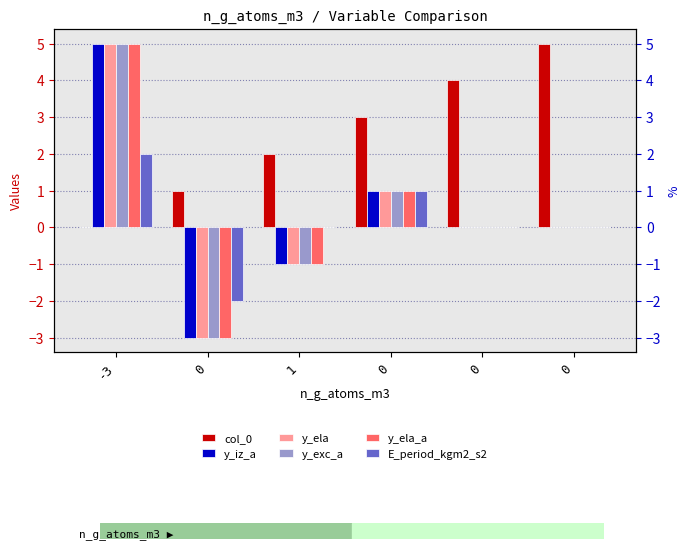

True or false: y_exc_a has a value of 0 at 0.

True